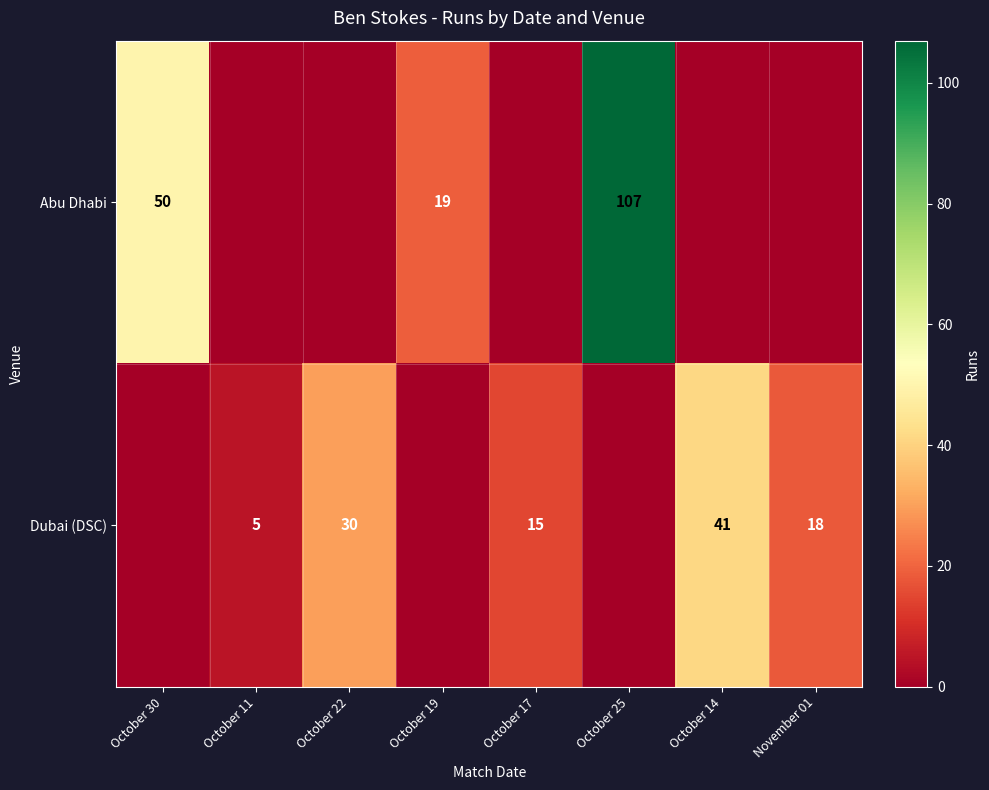

What is the sum of the Dubai (DSC) values at November 01 and October 22?

48